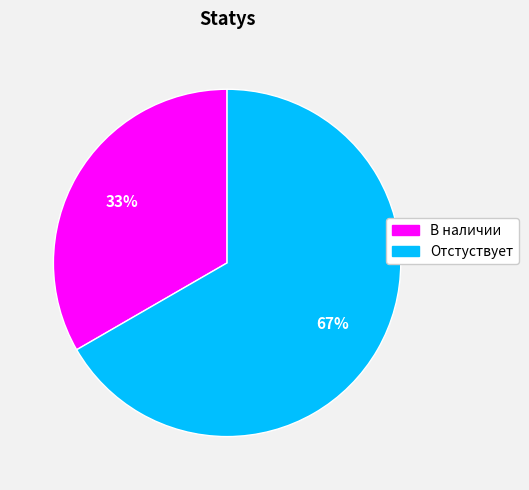

To the nearest percent, what percentage of the pie is В наличии?

33%